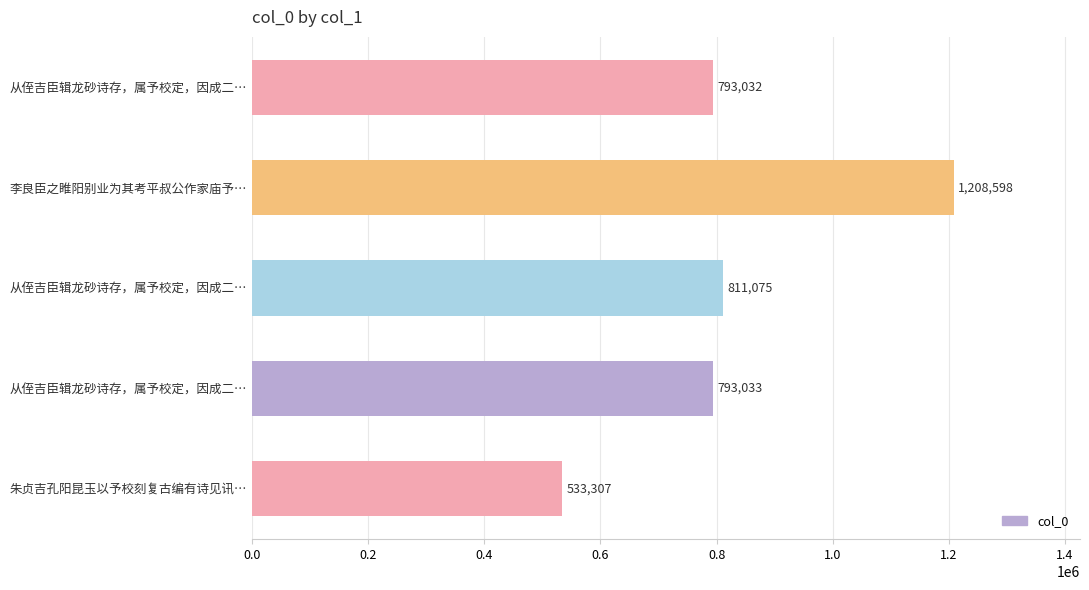

Count the number of data series in this chart.

1